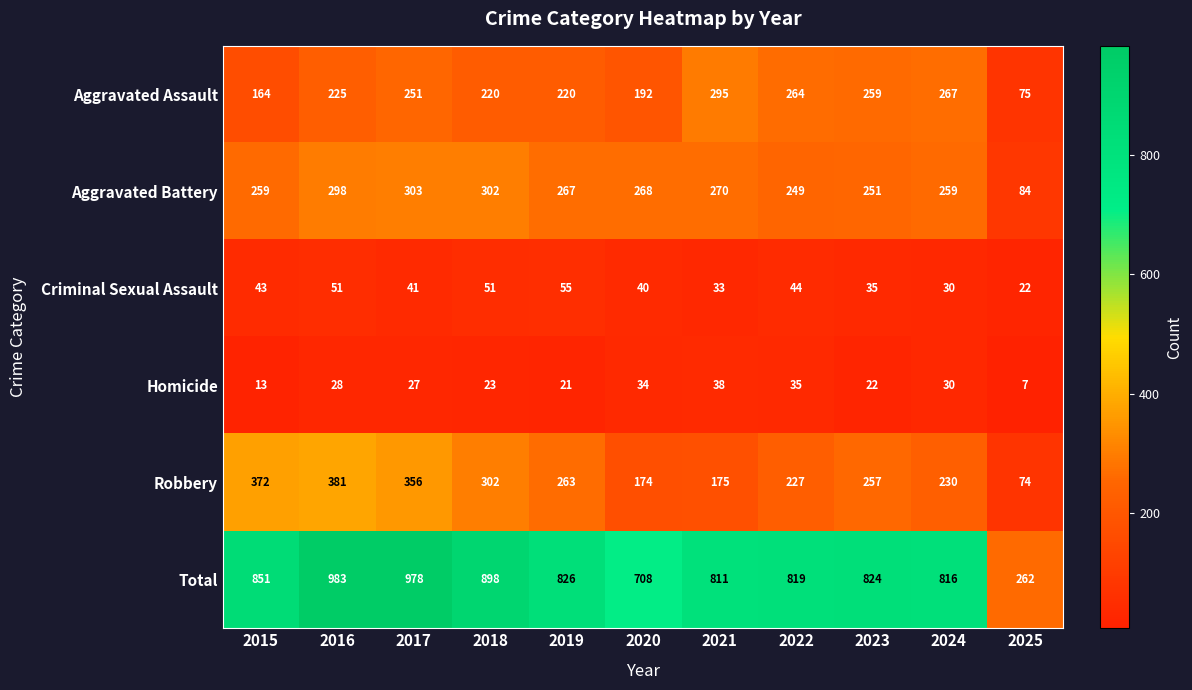

What is the minimum value shown in the chart?

7